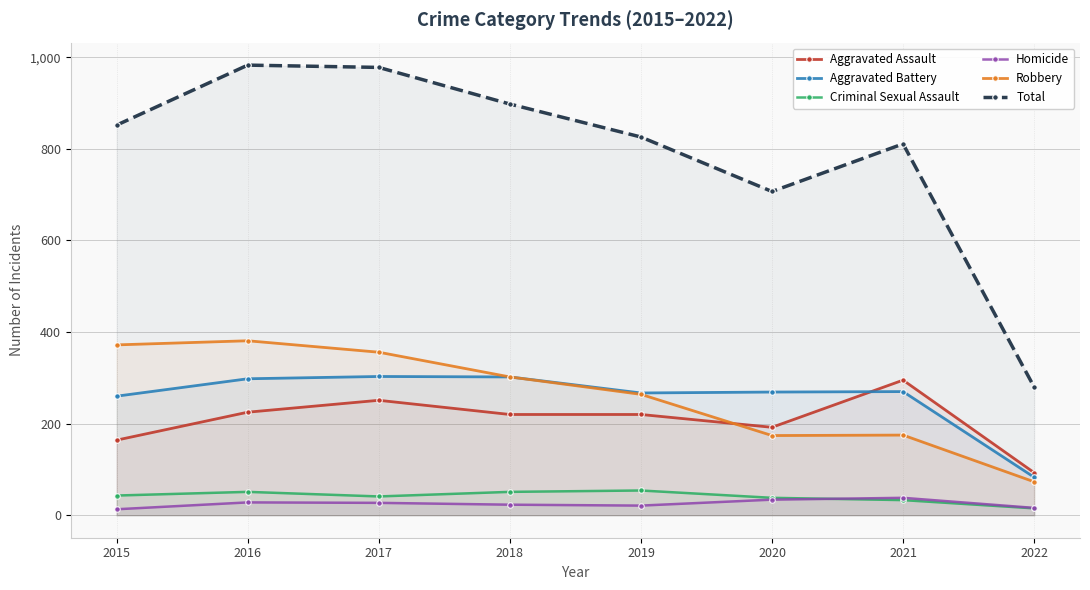

List the labels in order of Total value, largest first.

2016, 2017, 2018, 2015, 2019, 2021, 2020, 2022